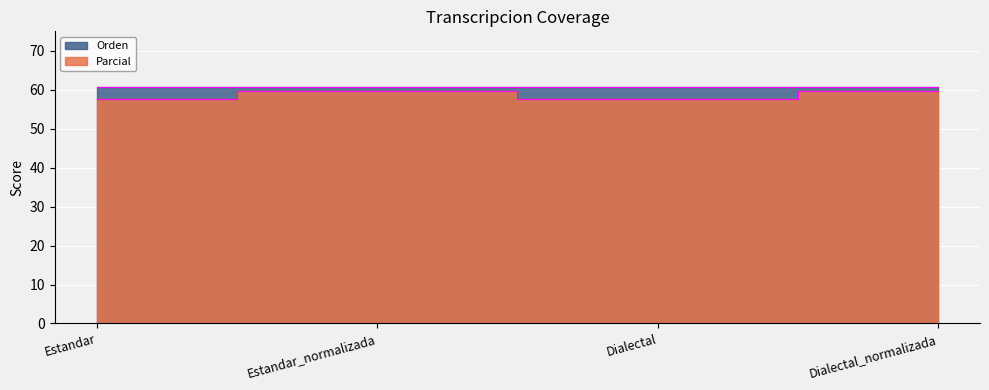

Is it true that the value at Estandar_normalizada is 59.7?

True